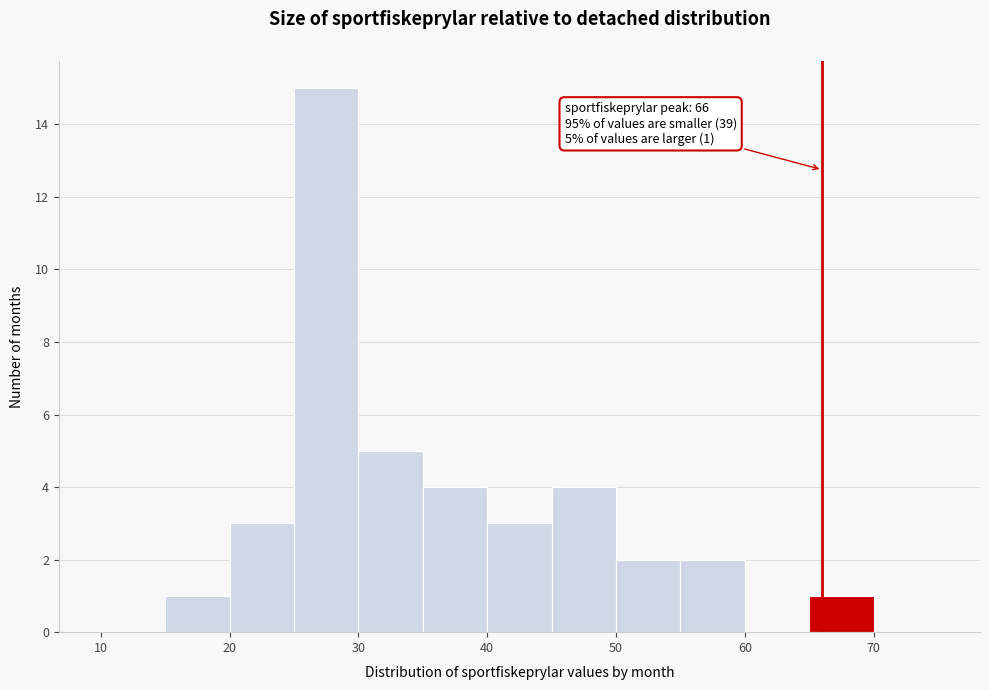

Over which range of the x-axis is the bar tallest?

25 to 30